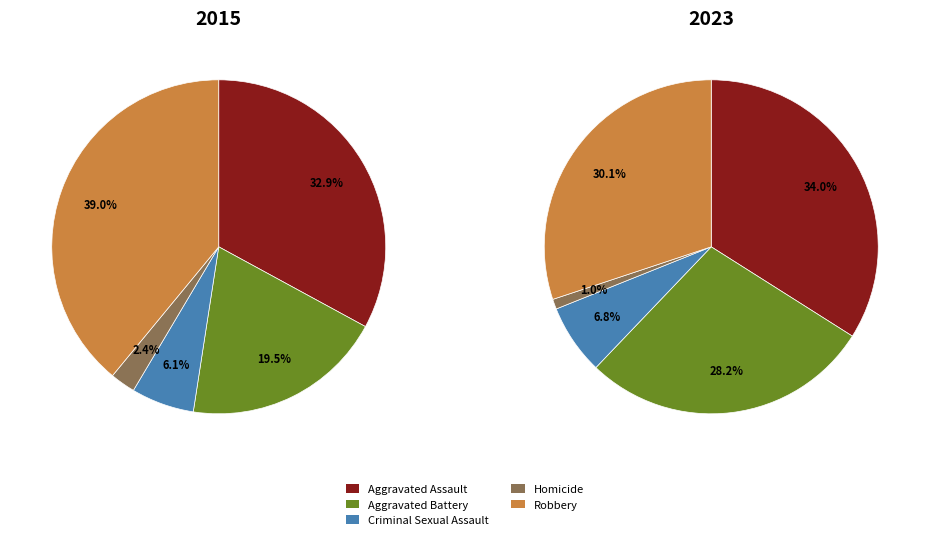

What portion of the pie excludes Criminal Sexual Assault?

93.9%